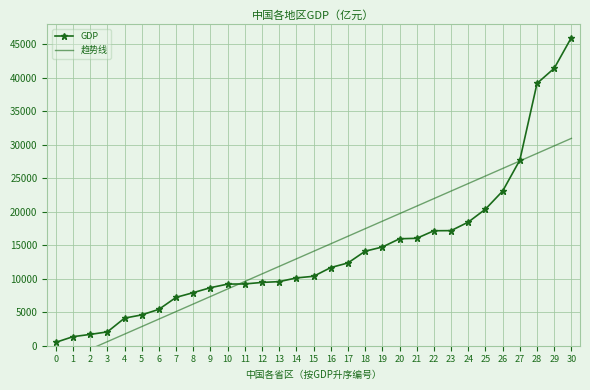

Reading left to right, extract all data points from this chart.

GDP: 0=507.5	1=1350.4	2=1689.7	3=2064.5	4=4120.8	5=4602.2	6=5437.5	7=7224.2	8=7925.6	9=8667.6	10=9200.9	11=9224.5	12=9451.3	13=9569.9	14=10123.5	15=10368.6	16=11672.0	17=12359.3	18=14113.6	19=14737.1	20=15967.6	21=16038.0	22=17166.0	23=17185.5	24=18457.3	25=20394.3	26=23092.4	27=27722.3	28=39169.9	29=41425.5	30=46013.1
趋势线: 0=-2765.7	1=-1641.4	2=-517.2	3=607.1	4=1731.3	5=2855.6	6=3979.8	7=5104.1	8=6228.3	9=7352.6	10=8476.9	11=9601.1	12=10725.4	13=11849.6	14=12973.9	15=14098.1	16=15222.4	17=16346.6	18=17470.9	19=18595.1	20=19719.4	21=20843.7	22=21967.9	23=23092.2	24=24216.4	25=25340.7	26=26464.9	27=27589.2	28=28713.4	29=29837.7	30=30962.0